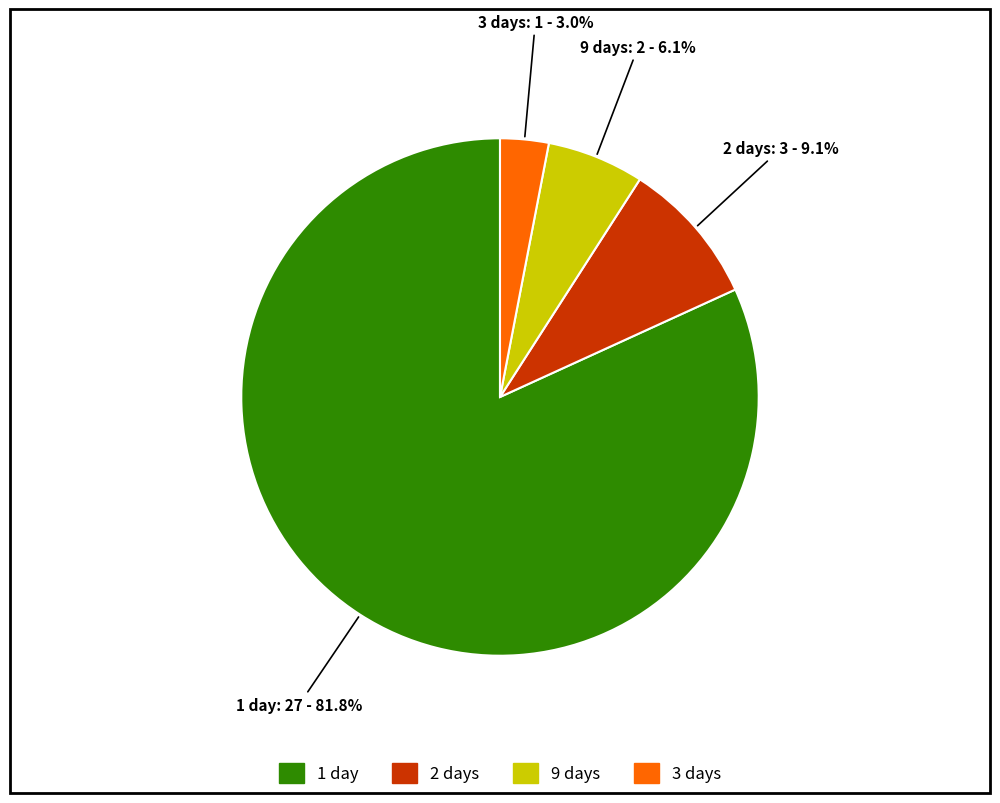

What is the majority slice?

1 day